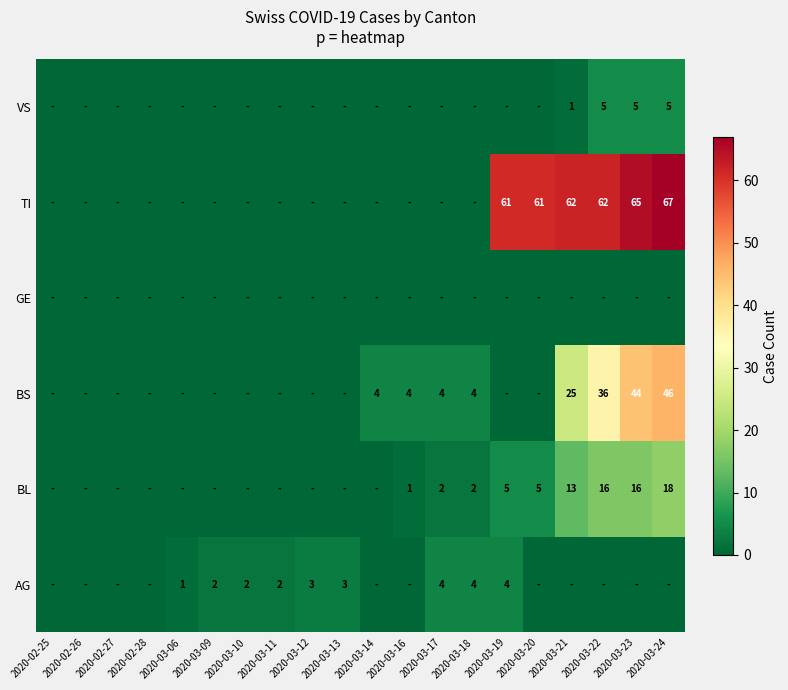

The value of TI at 2020-03-22 is 62. True or false?

True